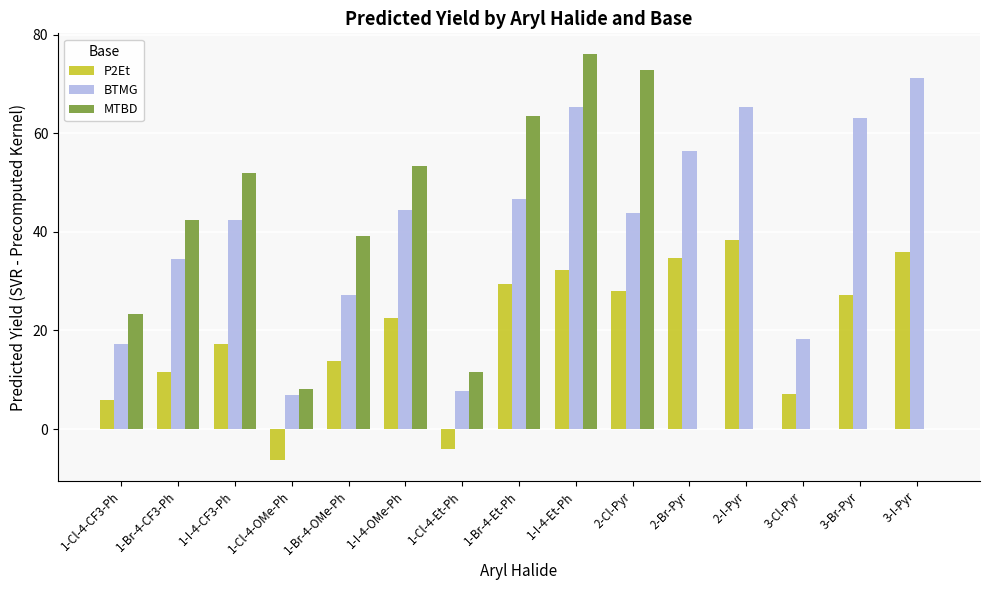

The BTMG series shows 28.4 at 3-I-Pyr. True or false?

False